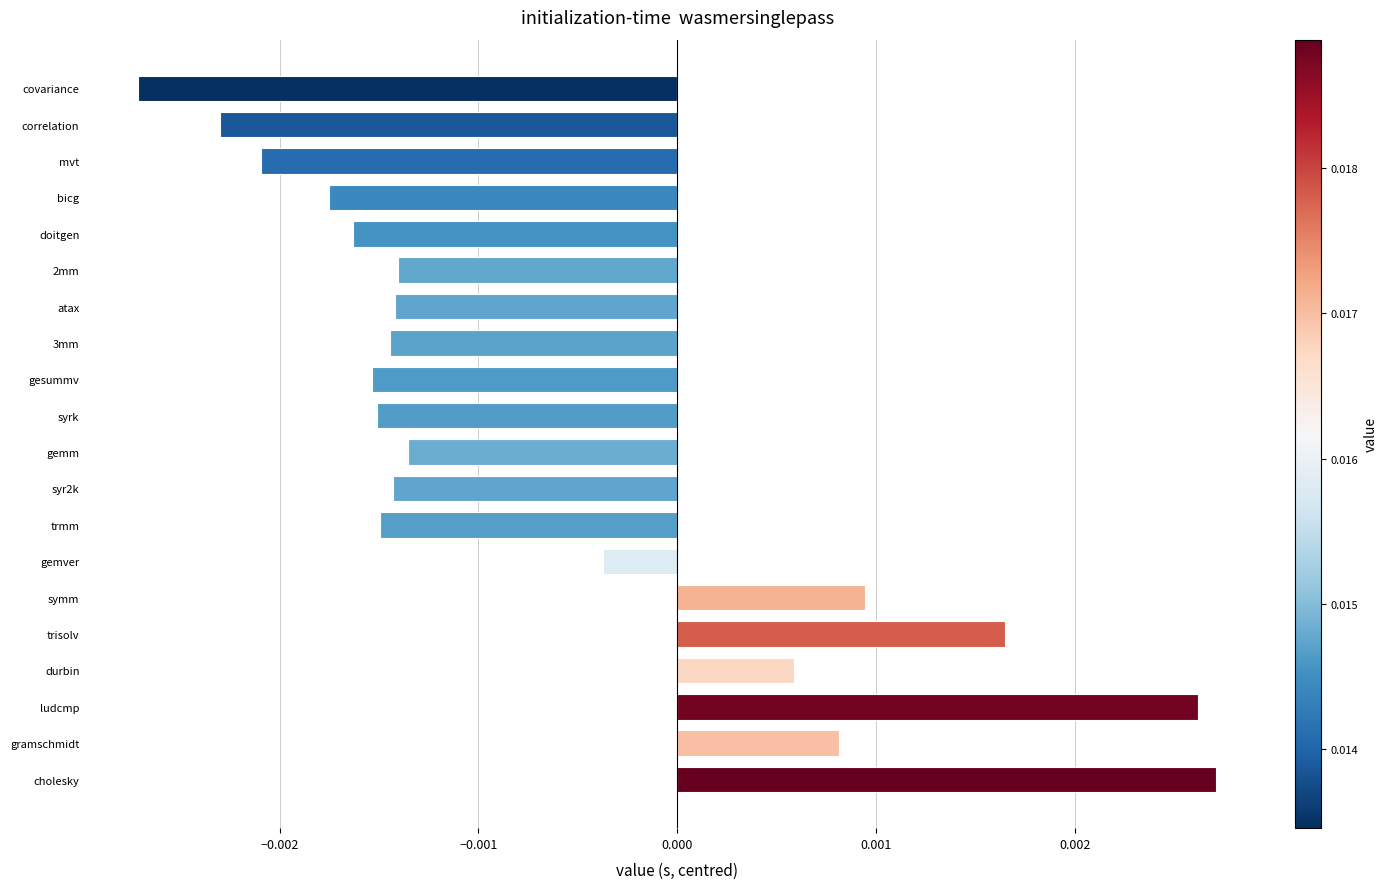

Which label corresponds to the largest value in the chart?

cholesky